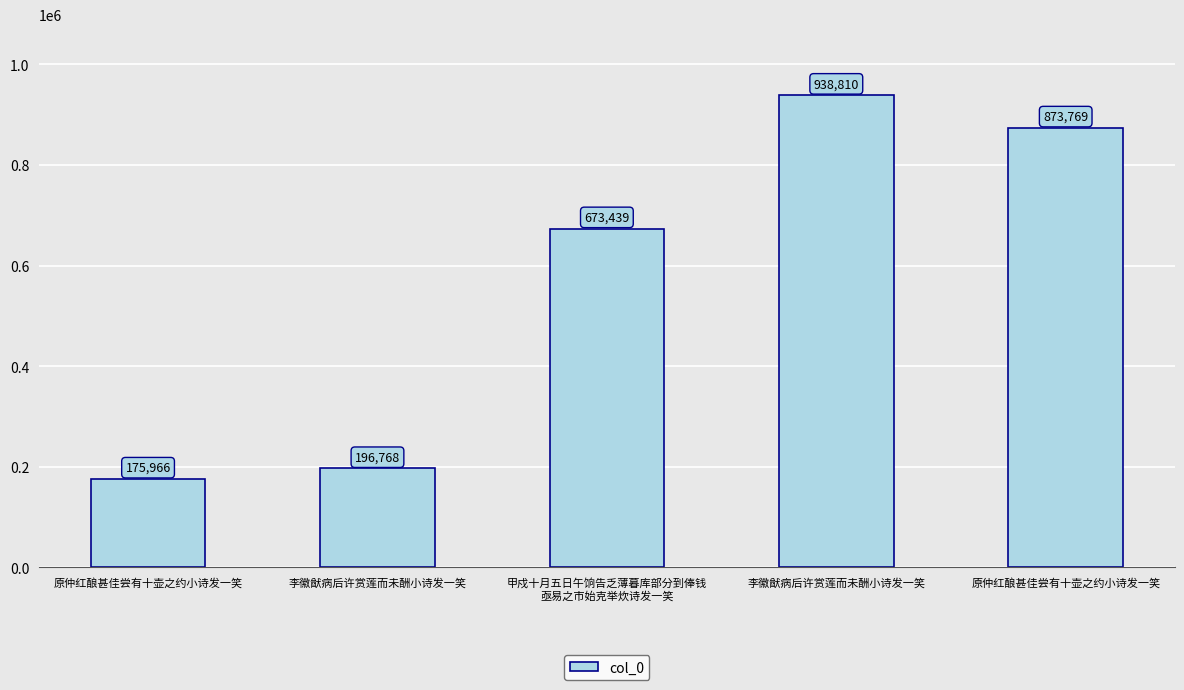

How many bars are there in total?

5